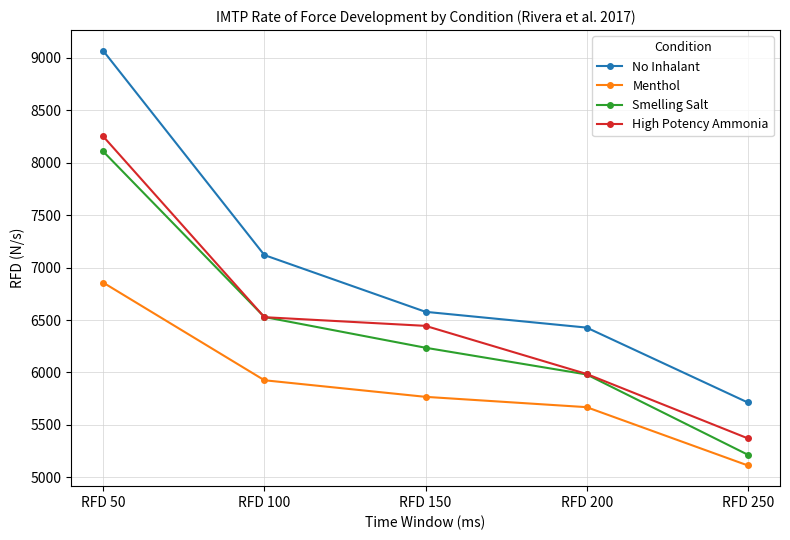

Between RFD 50 and RFD 200, which series saw the biggest shift?

No Inhalant